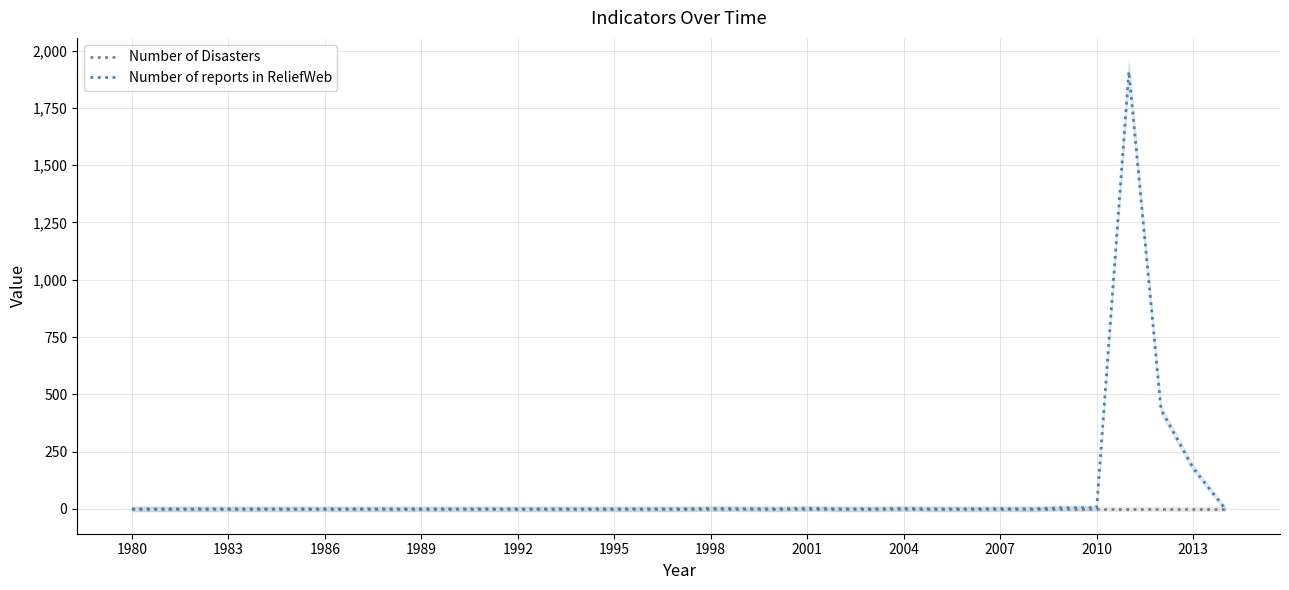

How many values in the Number of reports in ReliefWeb series exceed 0?

10